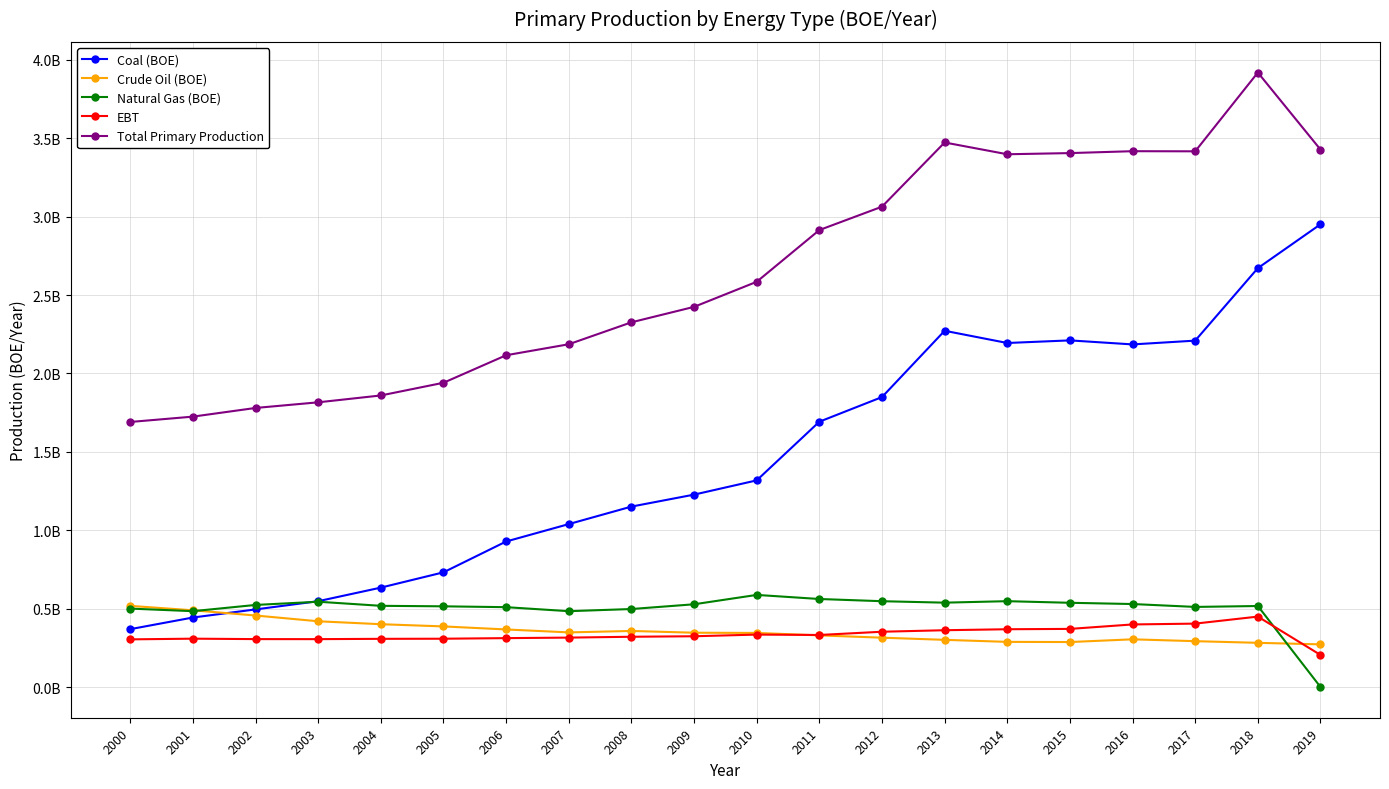

Does the chart have visible grid lines?

Yes